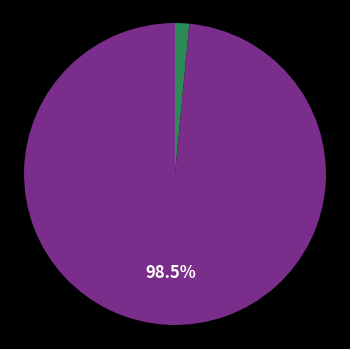

Is there a majority slice in this chart?

Yes